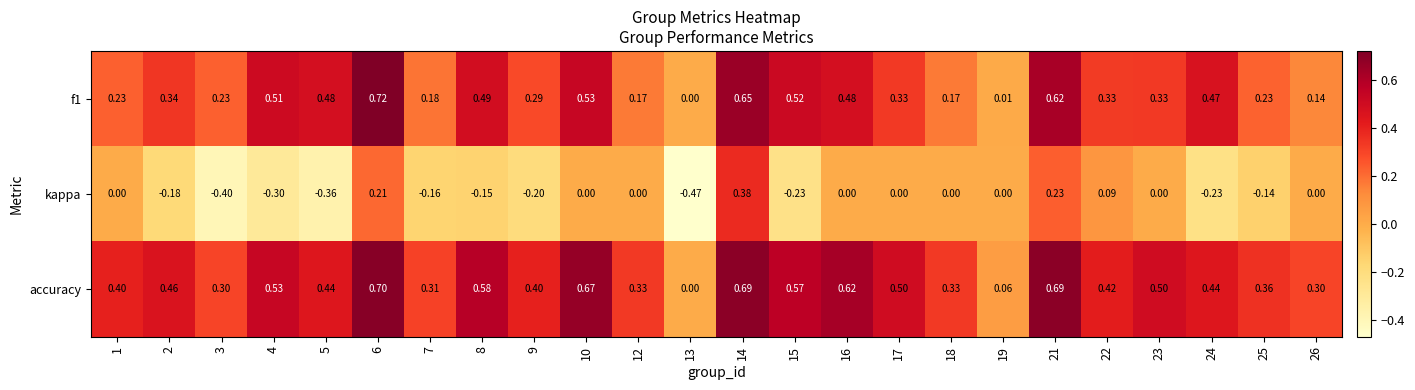

Which series has the largest range (max minus min)?

kappa